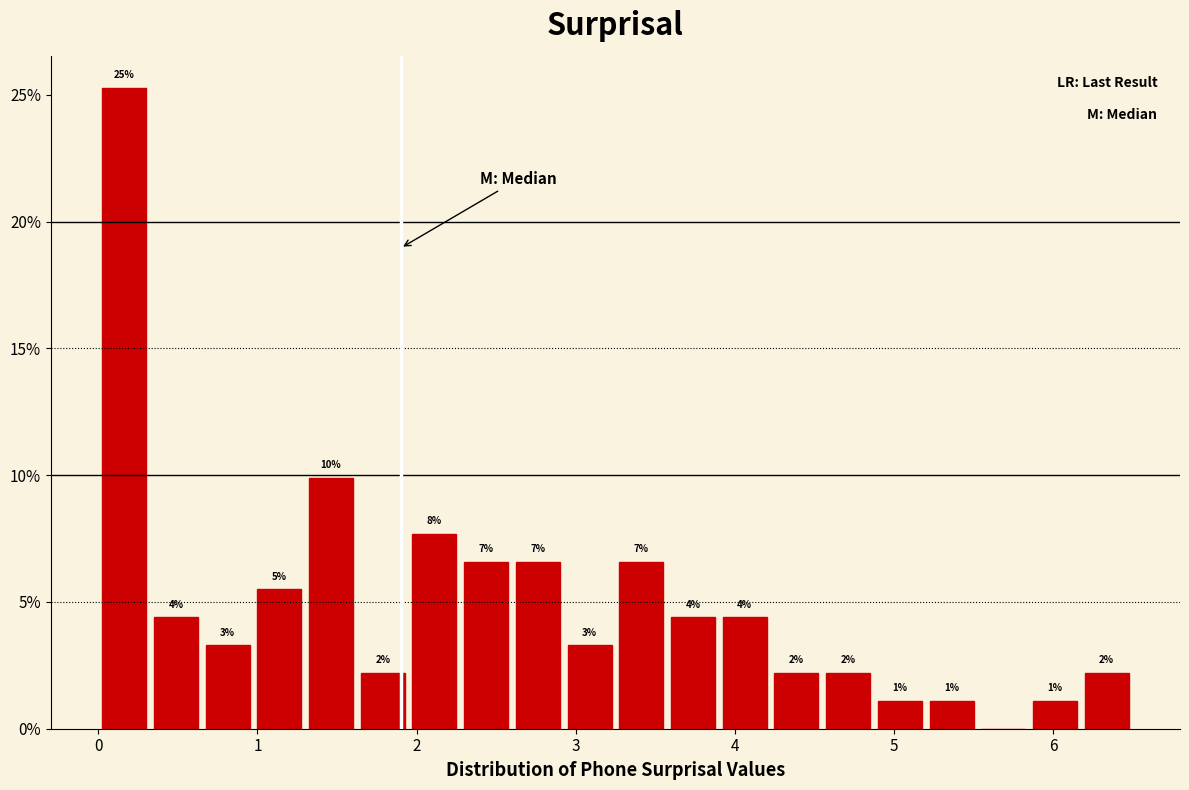

Around what value on the x-axis is the tallest bar? Give the approximate position of its centre, as read against the axis.

0.2